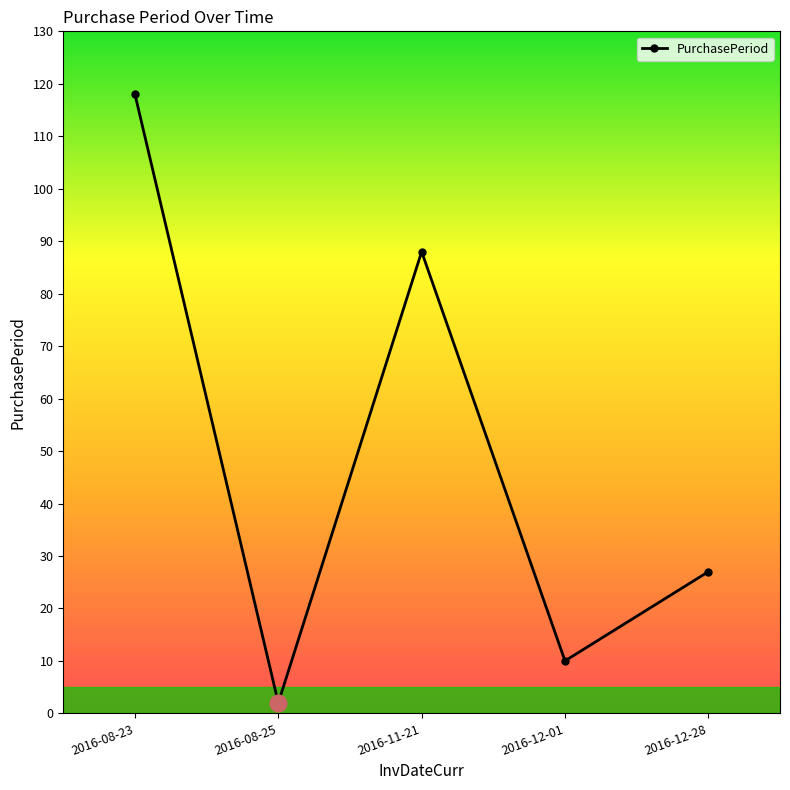

At which label is the value closest to 60?

2016-11-21